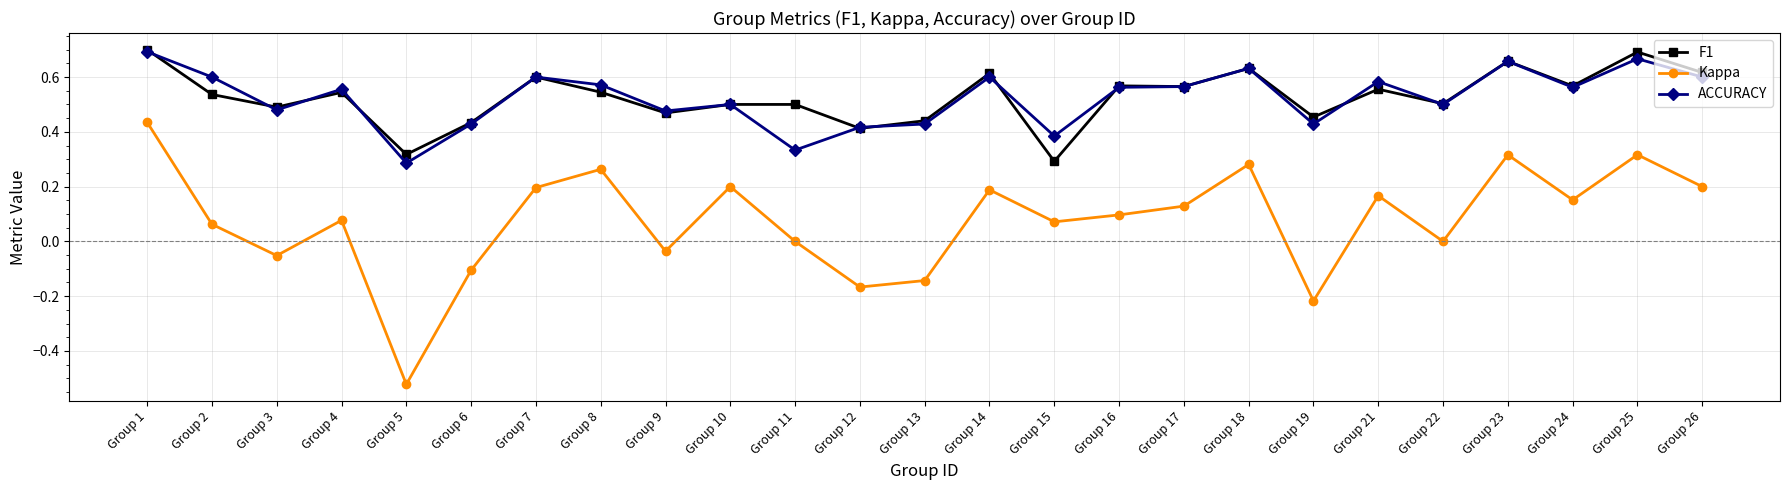

At which category does F1 reach its first local valley?

Group 3